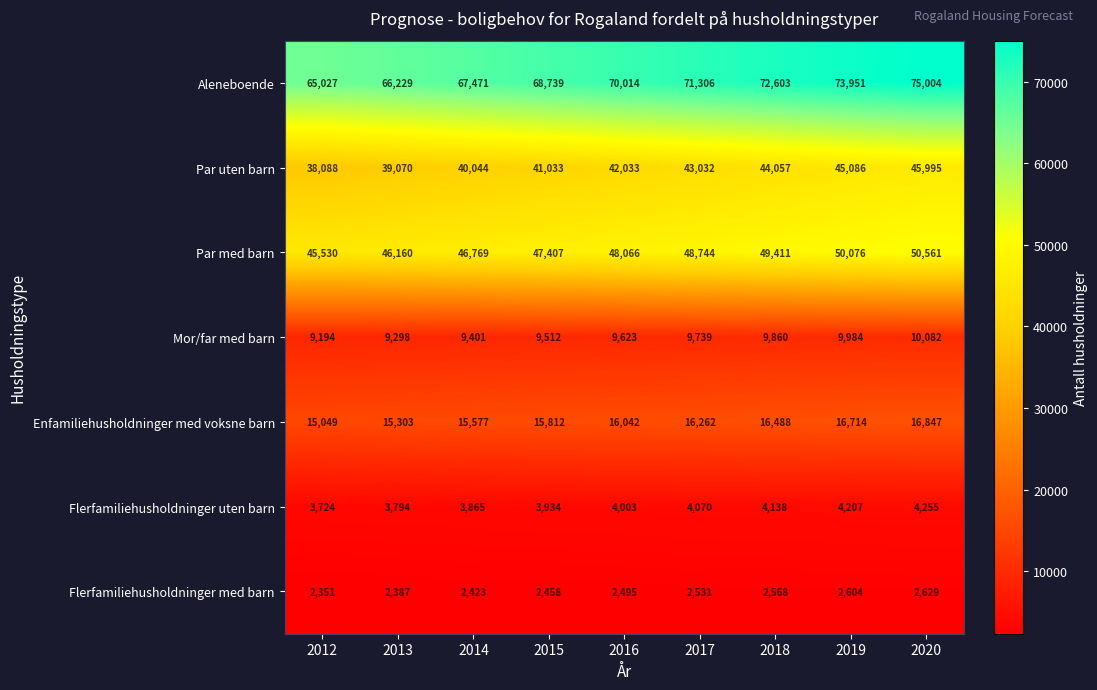

Which category has the highest value across all series?

2020